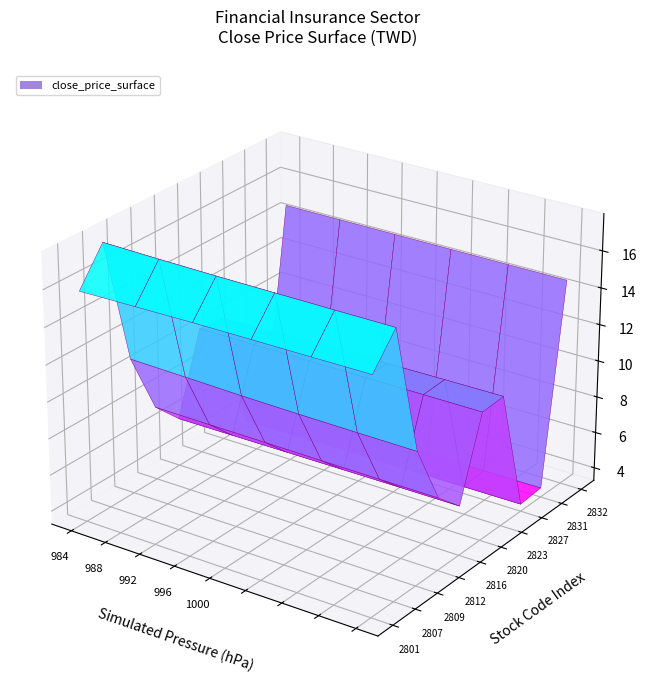

Rank the categories by 2832 value from highest to lowest.

0, 1, 2, 3, 4, 5